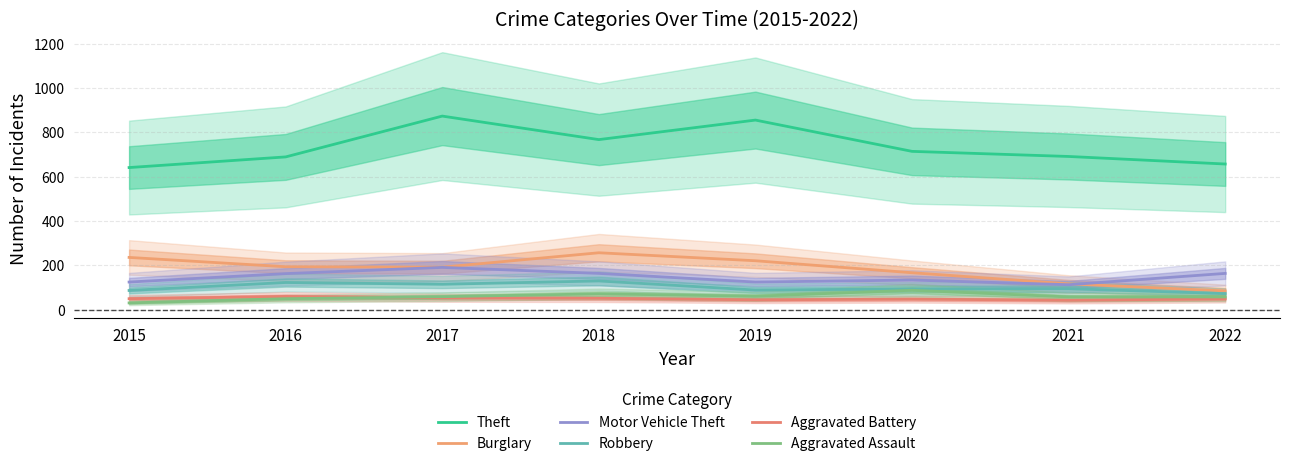

The value of Theft at 2019 is 1373. True or false?

False